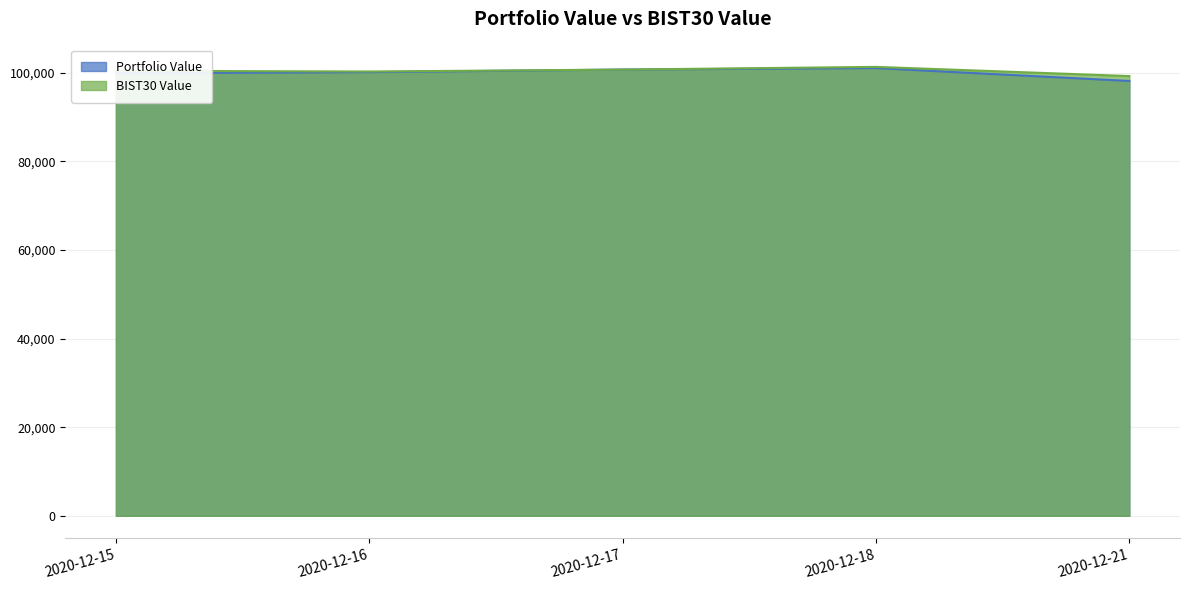

Reading left to right, transcribe all the data shown in this chart.

Portfolio Value: 99868.8	100116.8	100704.8	101034.9	98128.5
BIST30 Value: 100435.0	100259.7	100701.2	101304.9	99233.9